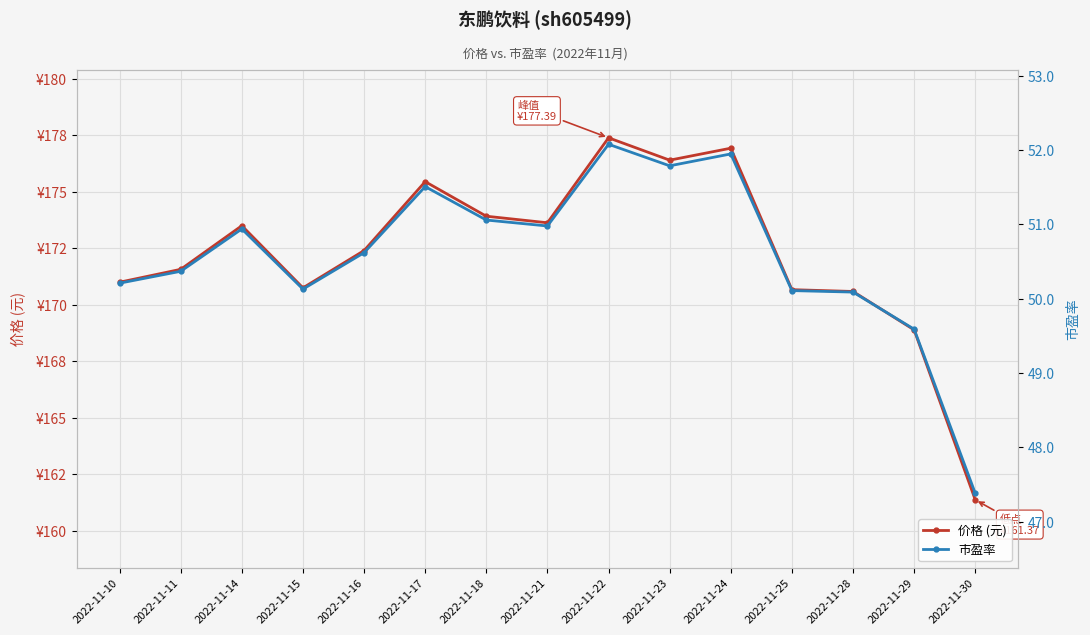

What are all the series names shown in the legend?

价格 (元), 市盈率